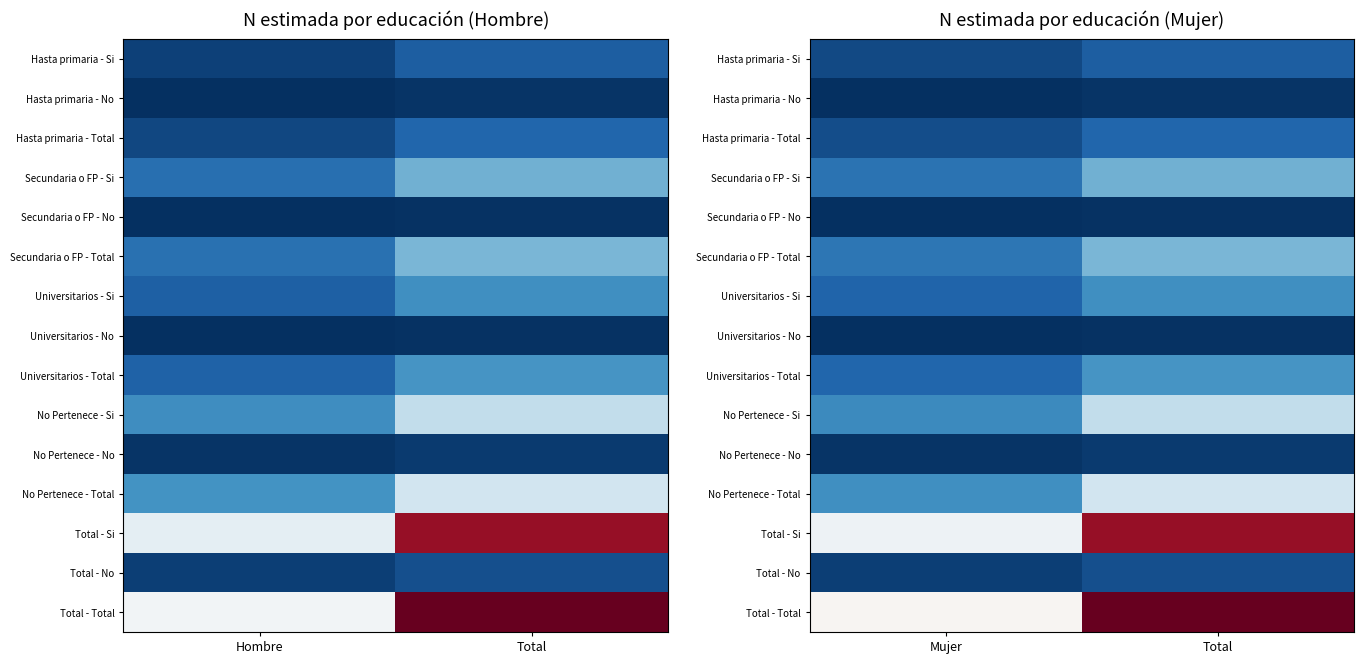

At which category is the sum across all series the highest?

Total